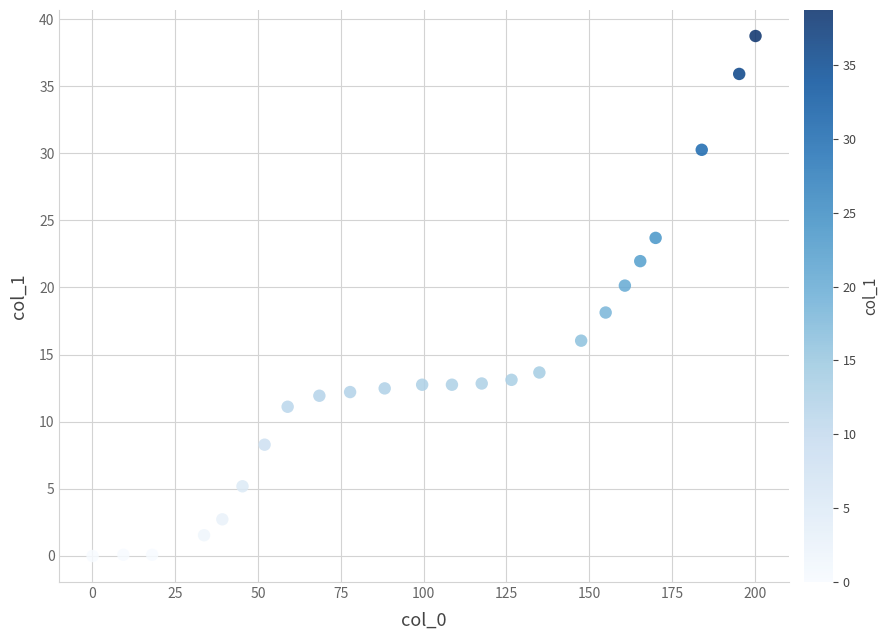

What is the range of X values (max minus min)?

200.0